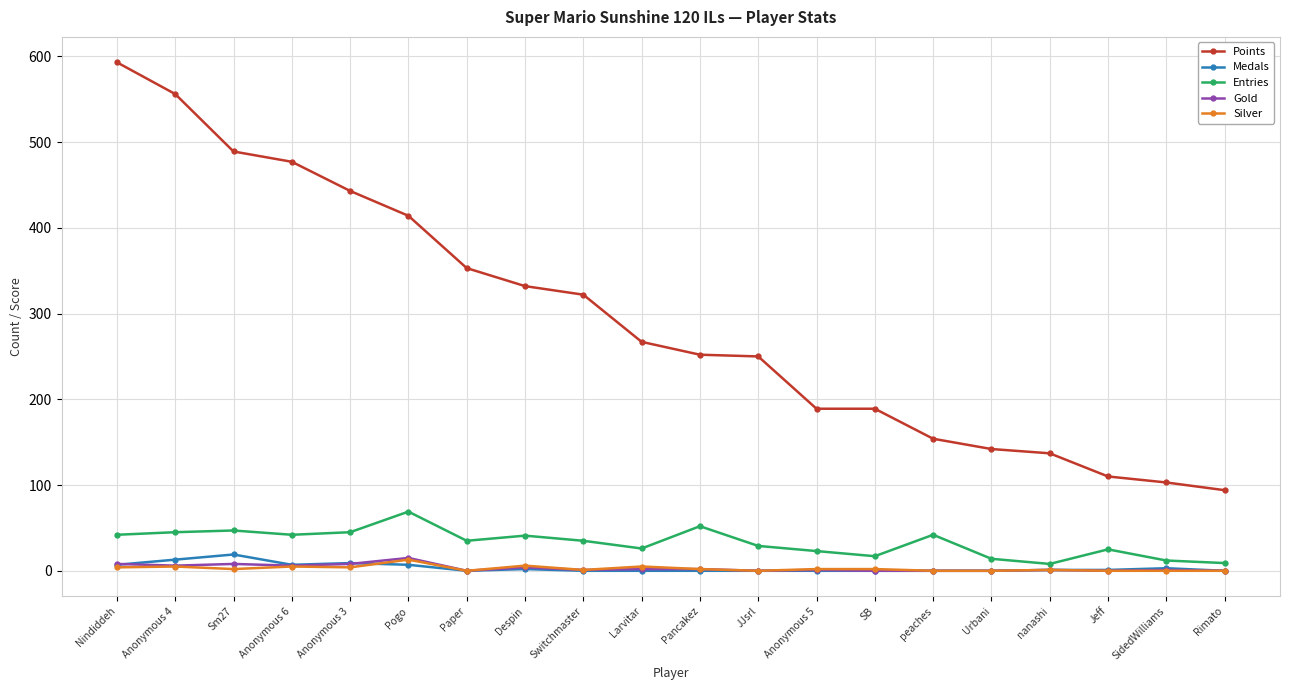

Which series changed the most between Paper and SidedWilliams?

Points